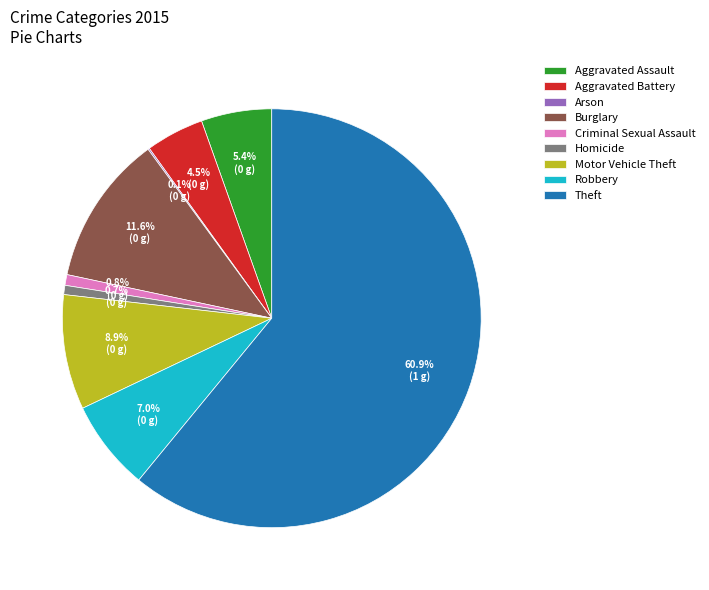

Between Homicide and Motor Vehicle Theft, which is larger?

Motor Vehicle Theft